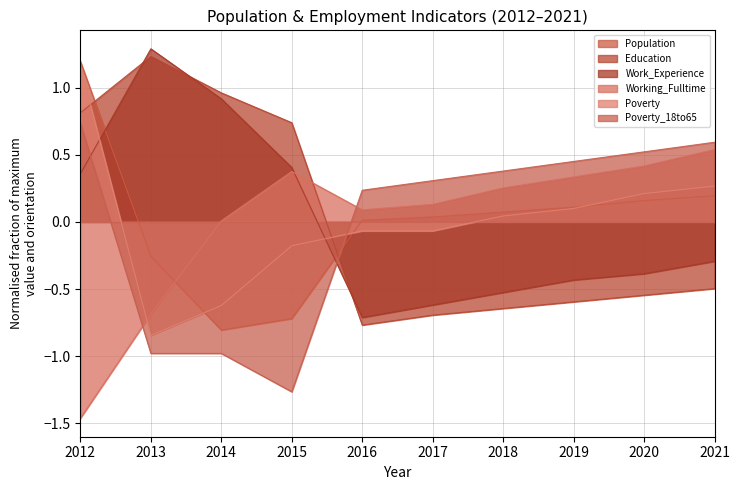

List the labels in order of Education value, largest first.

2013, 2014, 2012, 2015, 2021, 2020, 2019, 2018, 2017, 2016